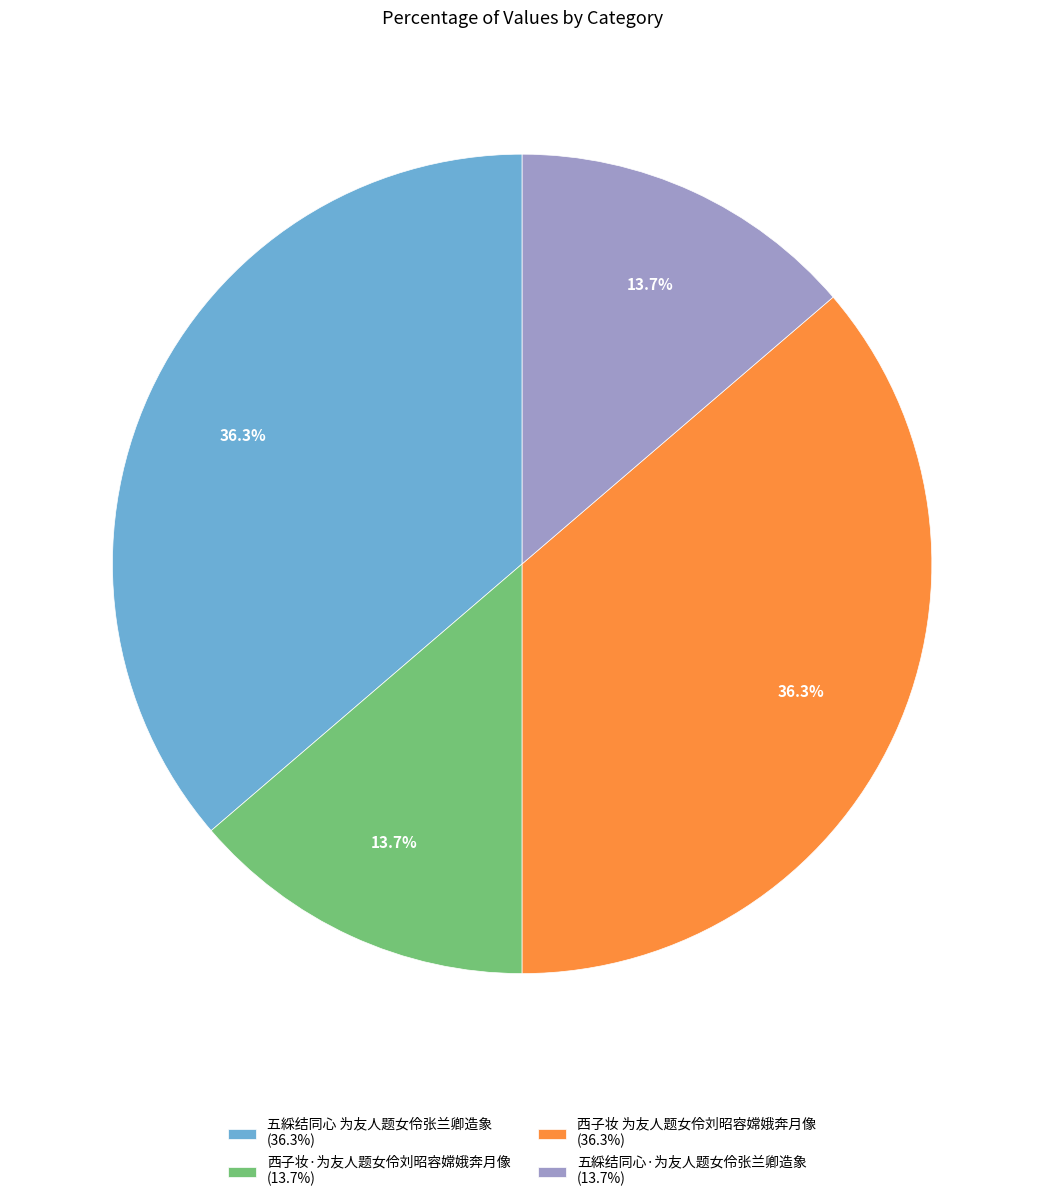

Does 五綵结同心·为友人题女伶张兰卿造象 (13.7%) account for over 50% of the chart?

No